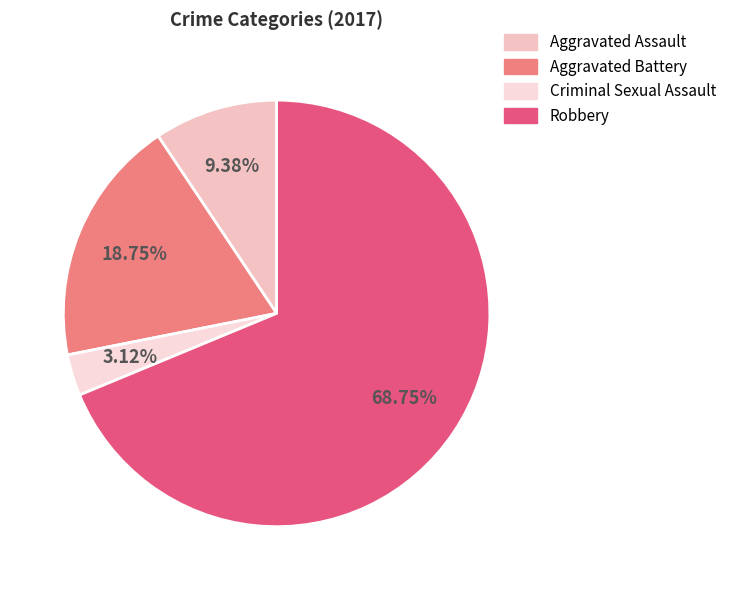

Is it true that Aggravated Battery is 19% of the pie?

True